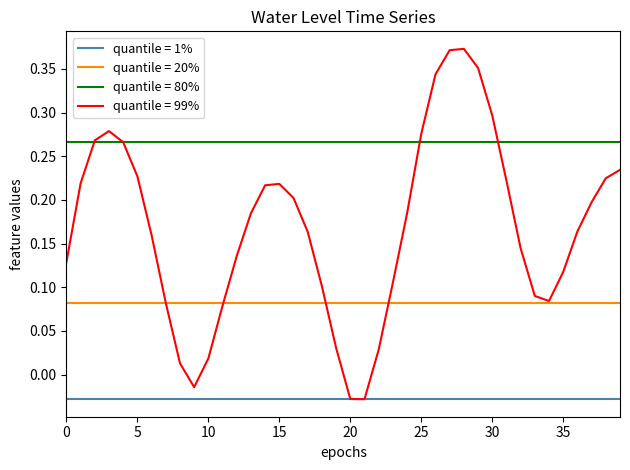

Which series has the largest total across all categories?

quantile = 80%